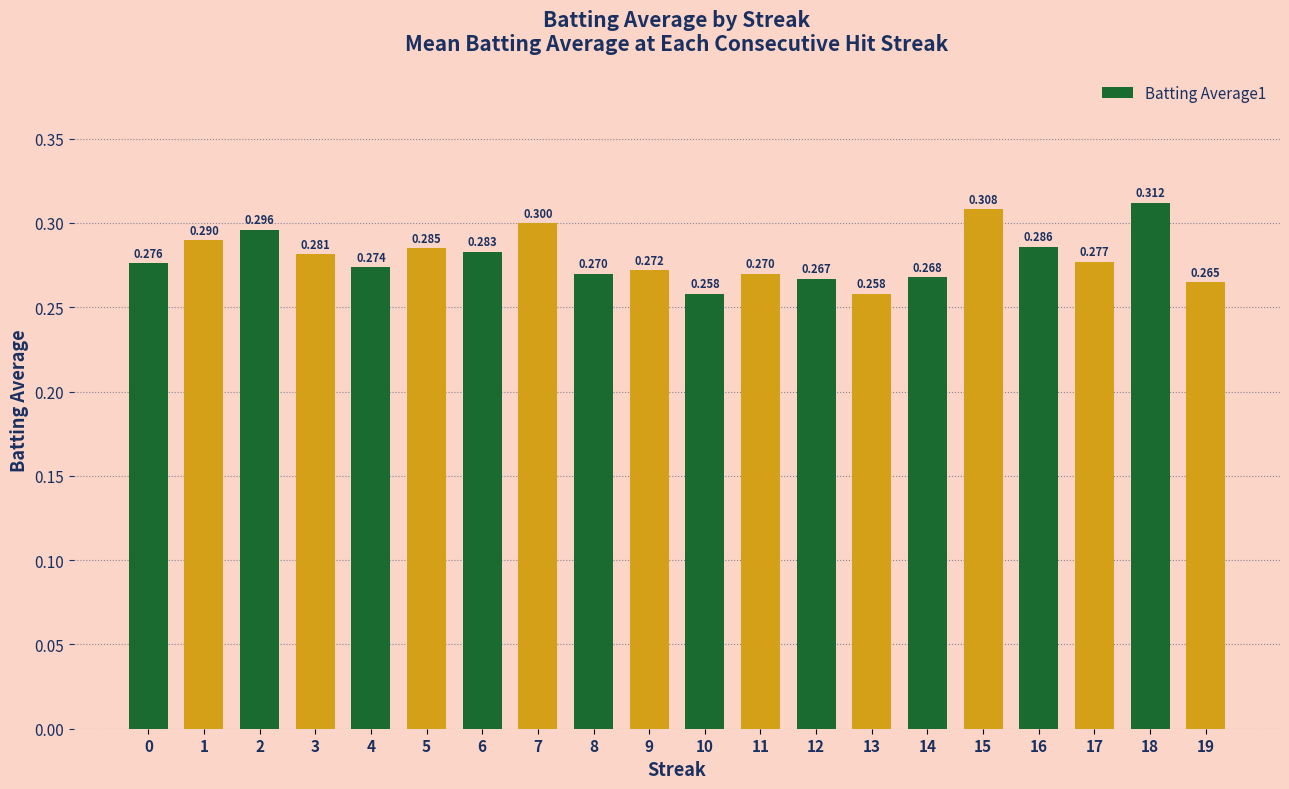

True or false: the data shows 0.5 at 11.

False